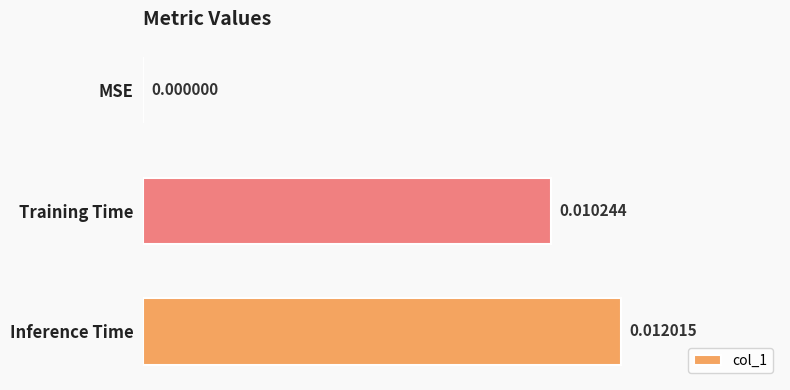

Which label corresponds to the largest value in the chart?

Inference Time